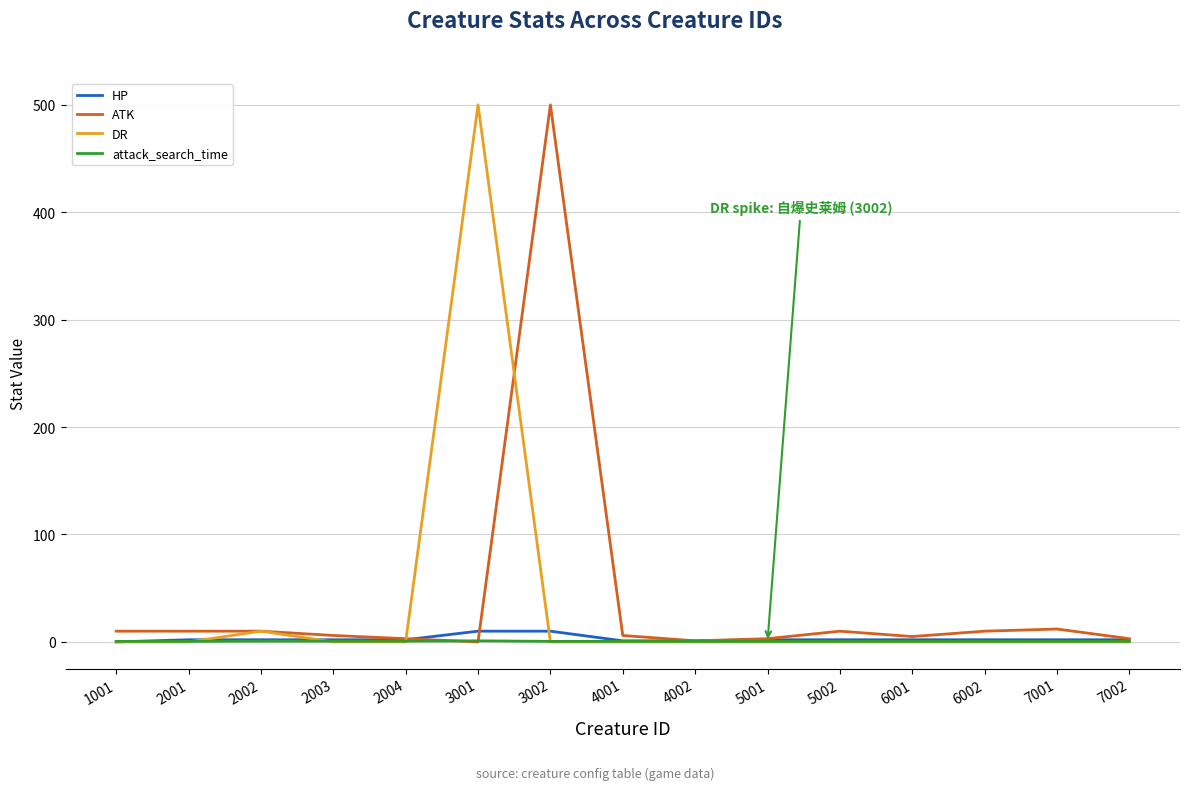

What is the difference between the second highest and second lowest values in the attack_search_time series?

0.2